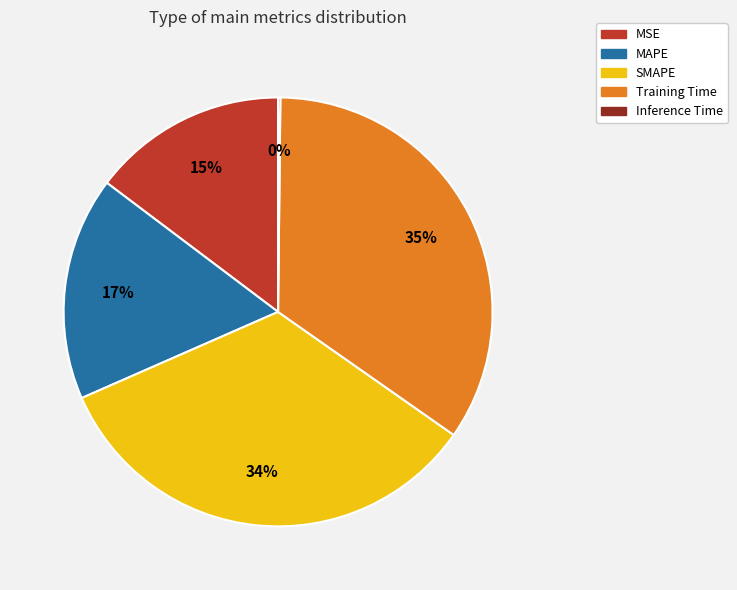

To the nearest percent, what is the difference between the SMAPE and Training Time slice percentages?

1%